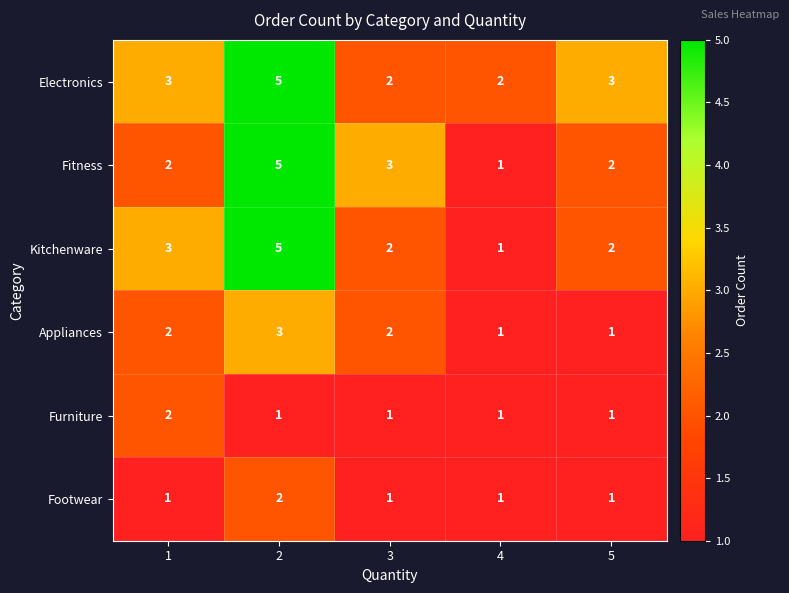

The value of Fitness at 3 is 1. True or false?

False